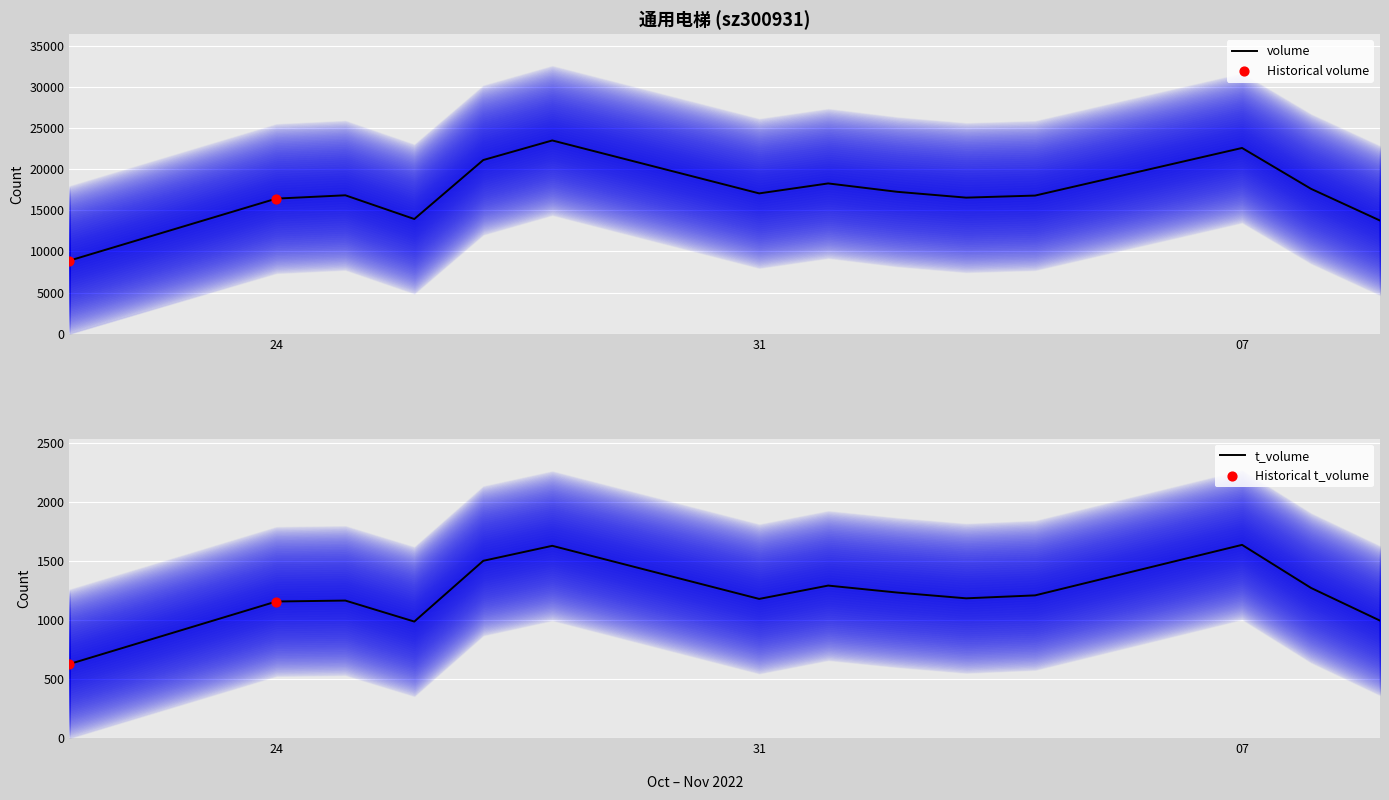

Which series reaches the minimum Y coordinate?

t_volume